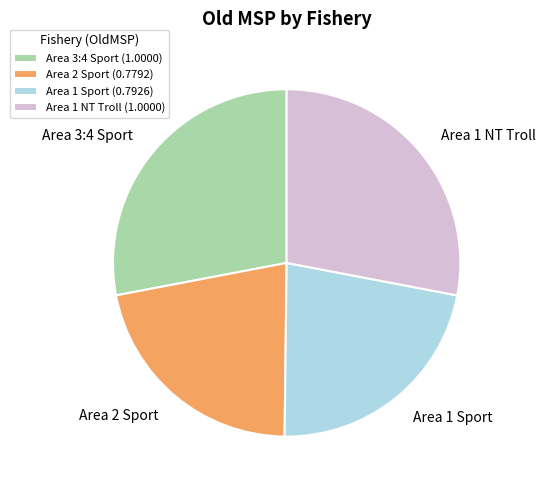

Is there a majority slice in this chart?

No